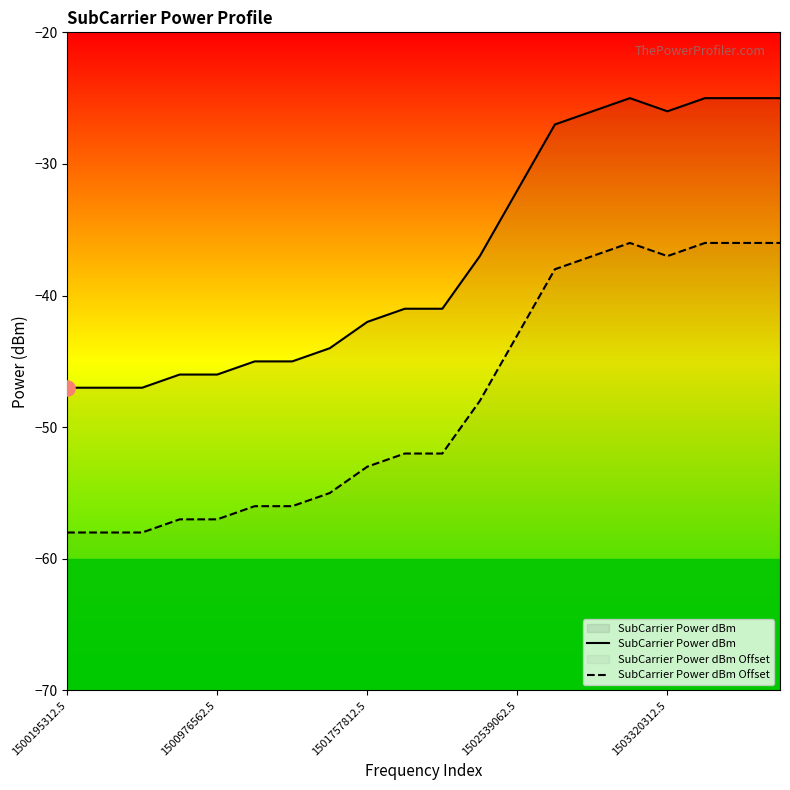

Which series reaches the maximum Y coordinate?

SubCarrier Power dBm